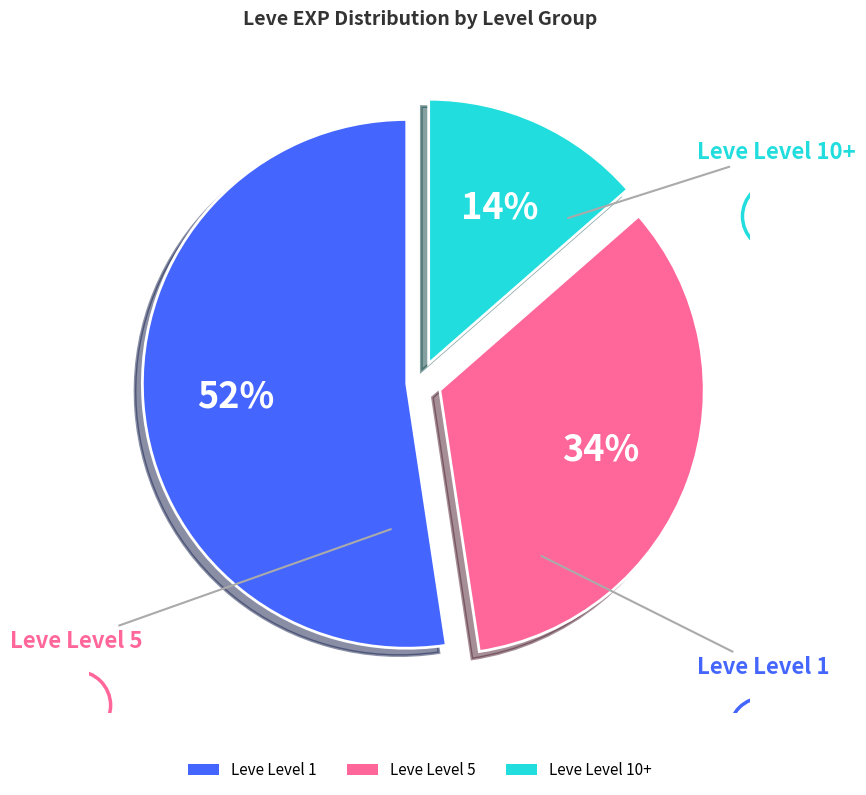

Is there a majority slice in this chart?

Yes